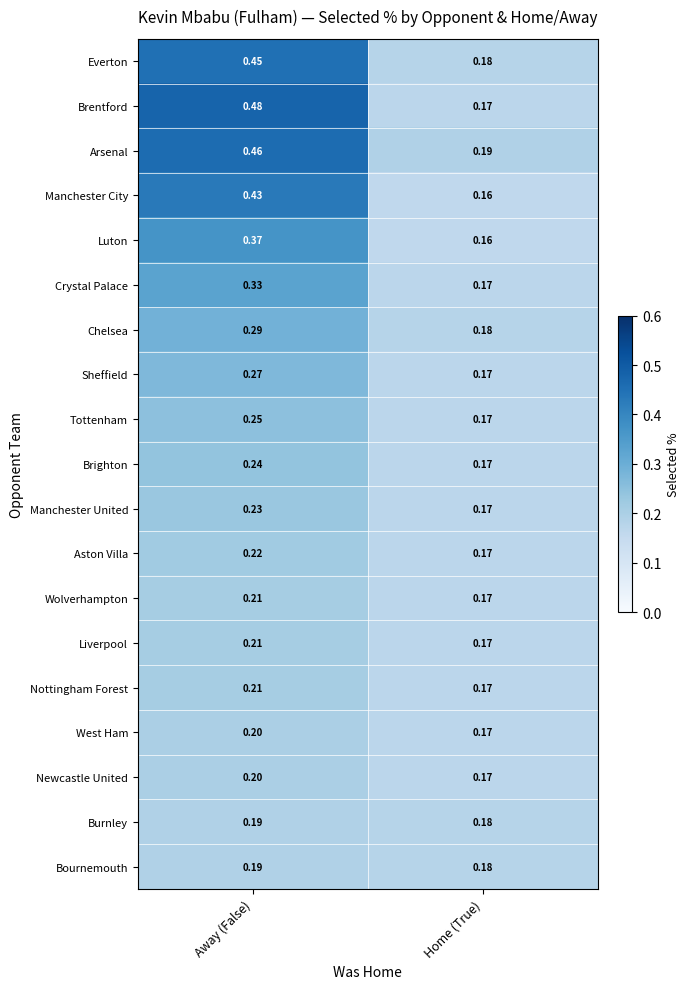

Which series changed the most between Away (False) and Home (True)?

Brentford